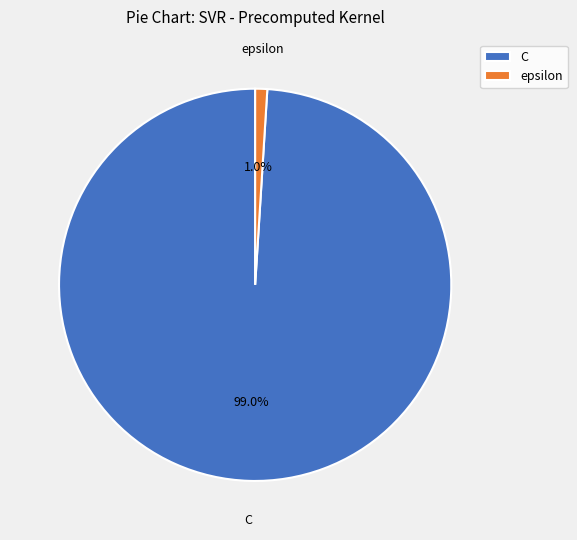

Which slice is the smallest?

epsilon